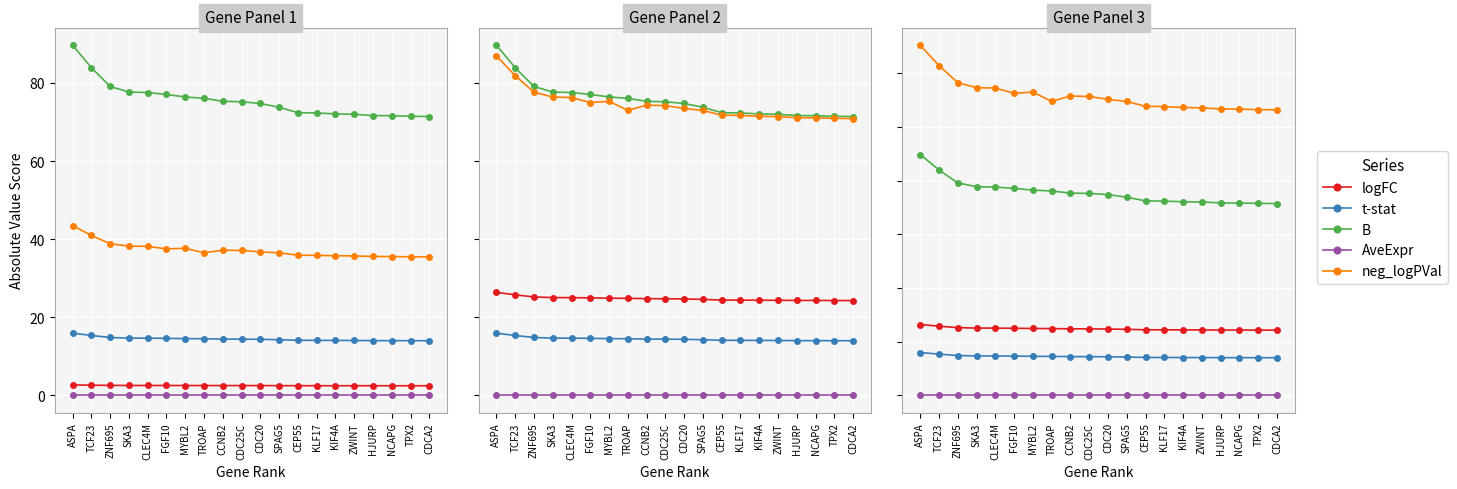

What position from the left is TPX2?

19